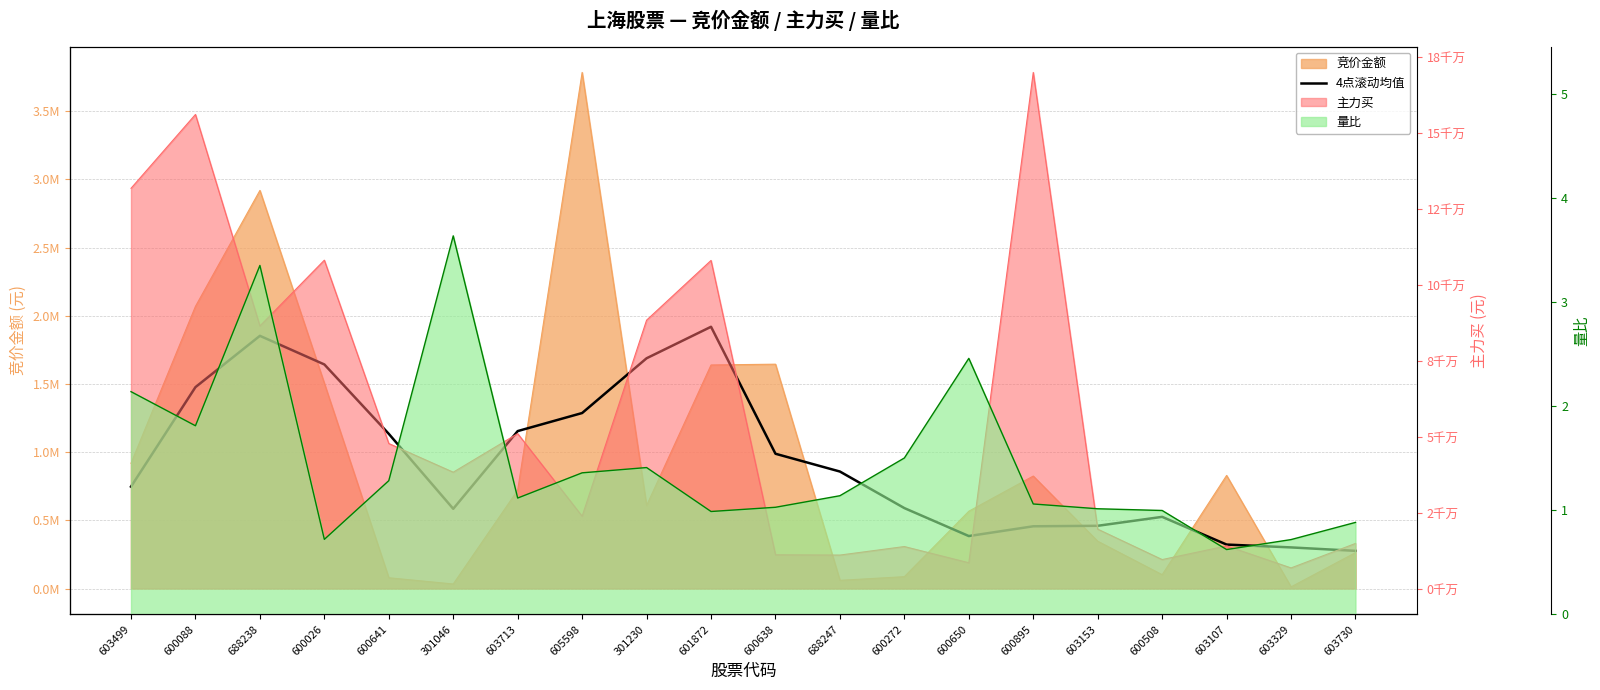

What is the sum of all values?

18646464.5